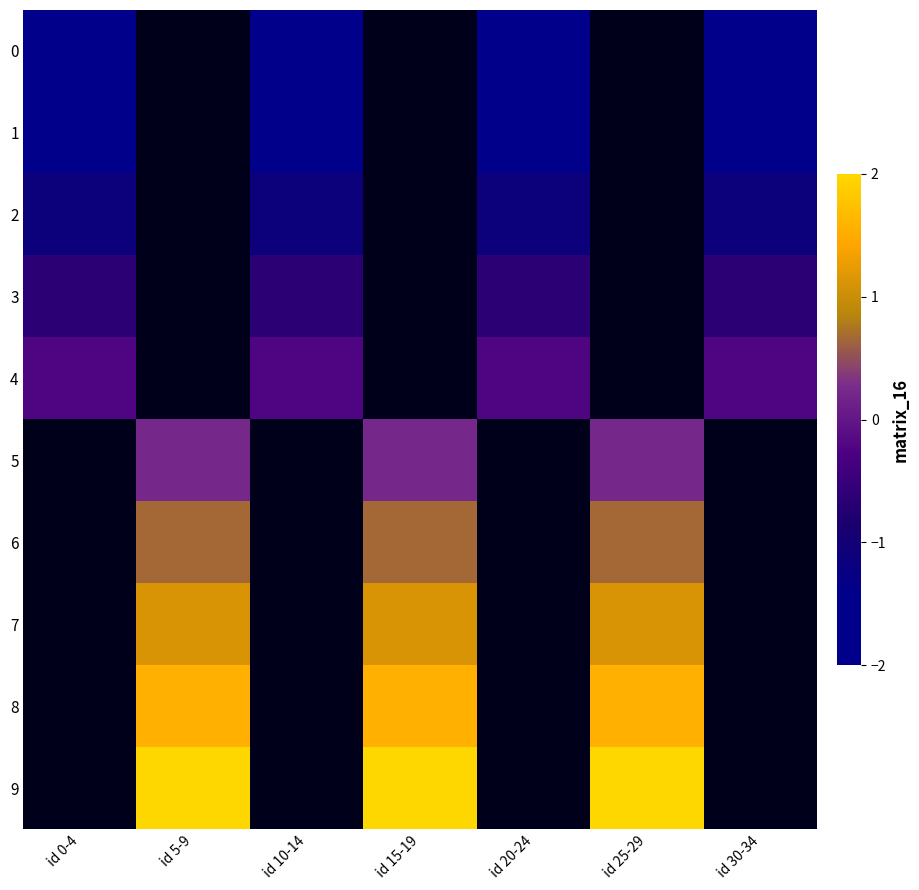

Rank the series by their maximum value, from lowest to highest.

0, 1, 2, 3, 4, 5, 6, 7, 8, 9